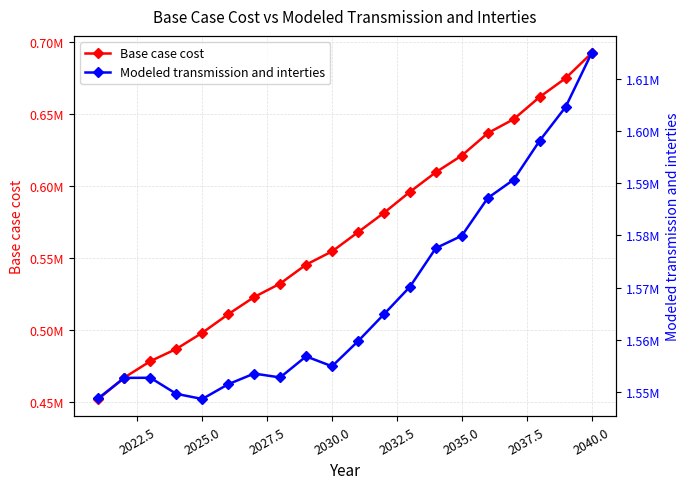

Reading left to right, transcribe all the data shown in this chart.

Base case cost: 451998.9	466904.8	478232.5	486724.2	497923.2	510810.8	522741.7	532071.8	545231.4	554409.2	567740.4	581166.2	595743.1	609358.2	620953.5	636490.0	646195.6	661590.9	674618.3	692001.6
Modeled transmission and interties: 1548803.5	1552693.6	1552716.8	1549635.3	1548646.1	1551473.9	1553522.7	1552773.6	1556814.5	1554919.8	1559717.0	1564896.5	1570154.5	1577578.8	1579948.0	1587181.9	1590706.1	1598178.3	1604642.4	1614963.6